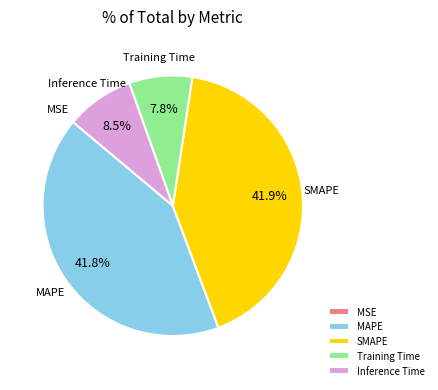

Which has a higher value, Inference Time or MAPE?

MAPE